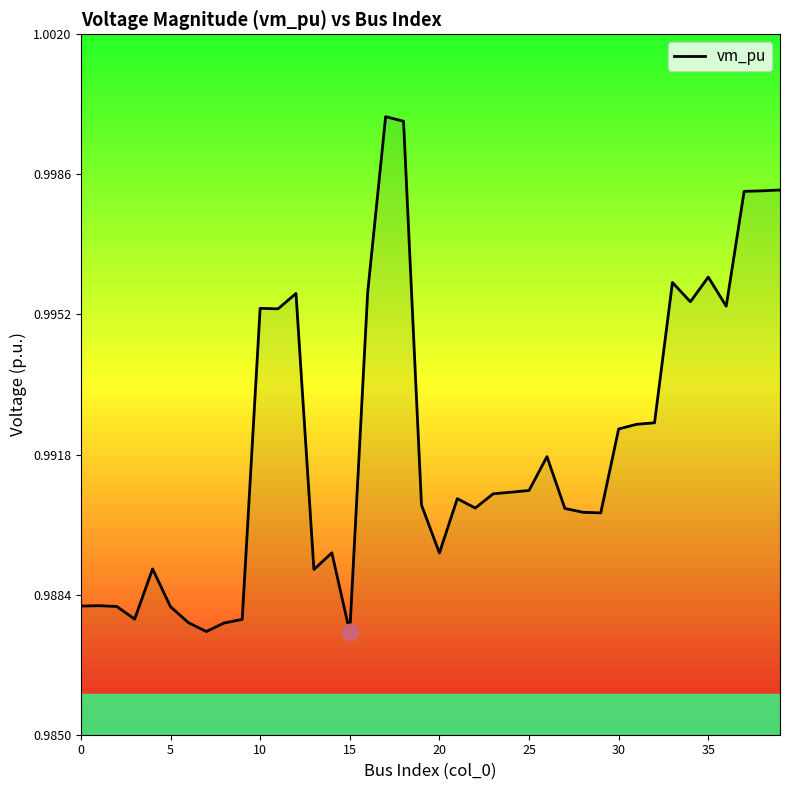

Which label corresponds to the smallest value in the chart?

15